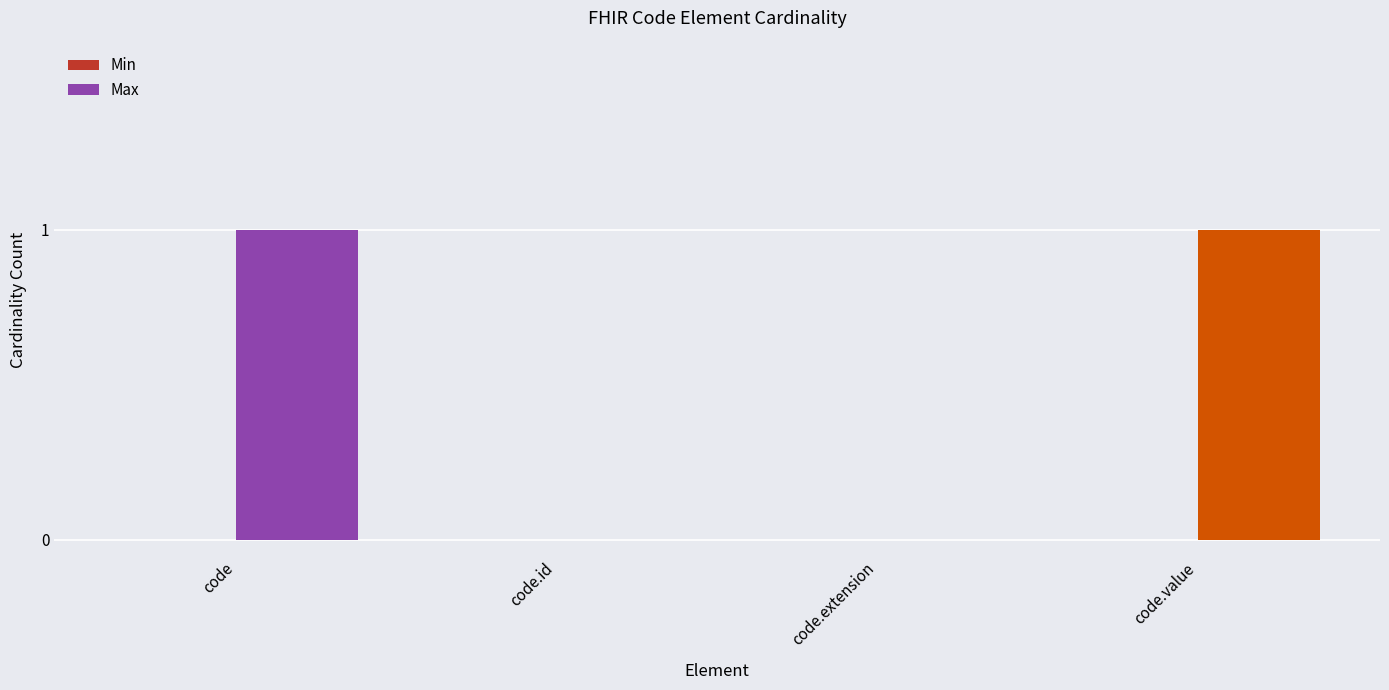

The value at code.id is -1. True or false?

False